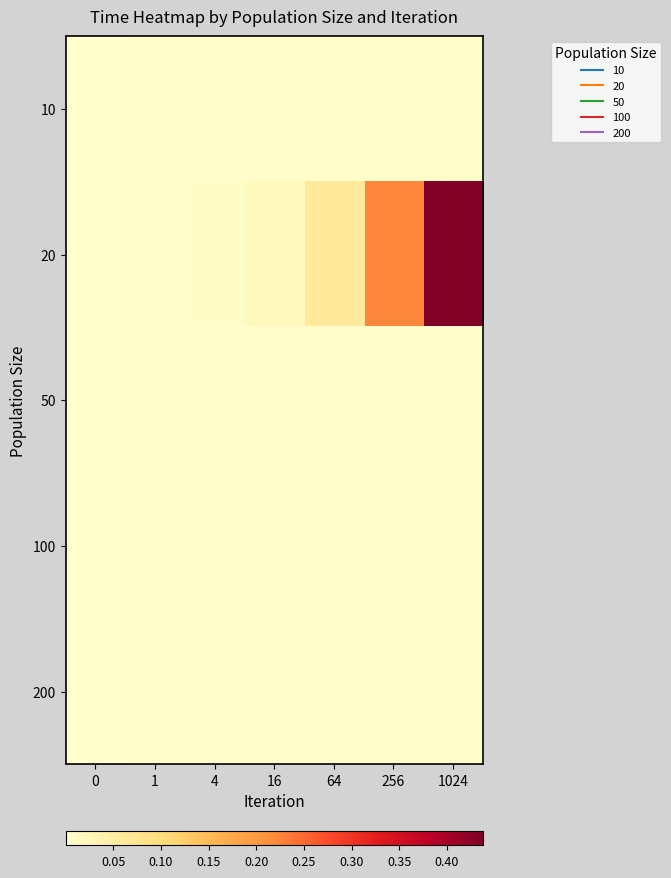

At which category is the sum across all series the highest?

1024